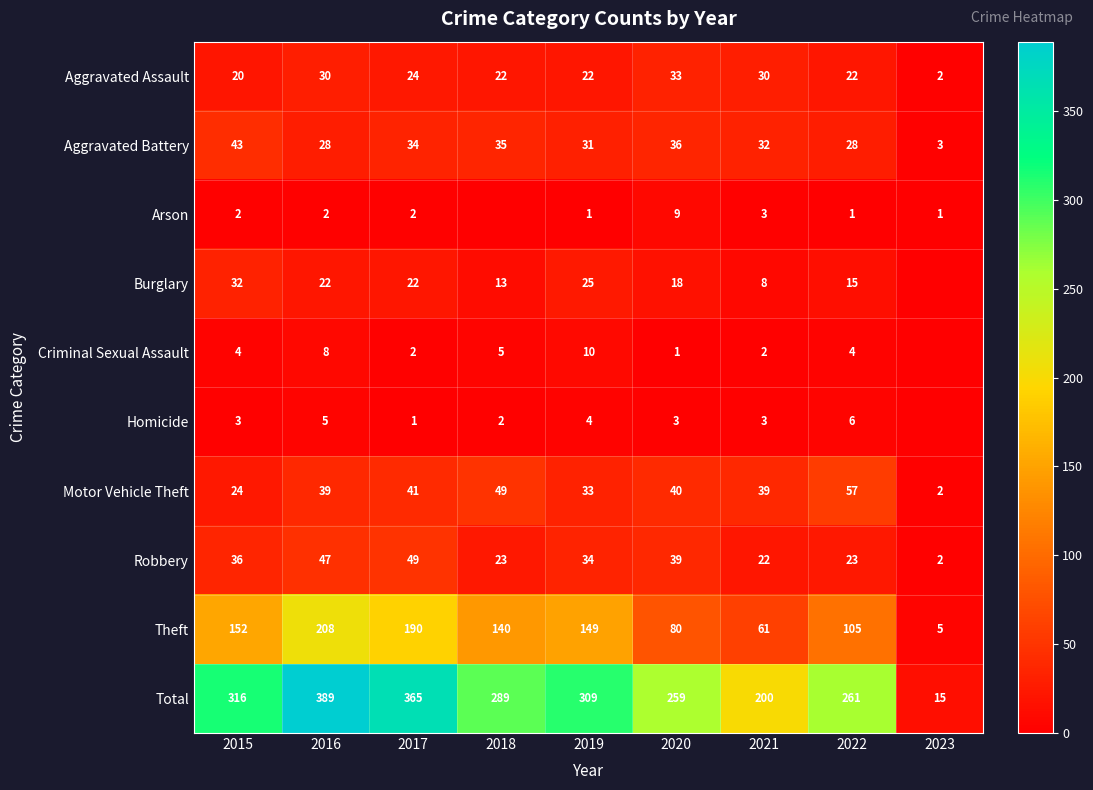

At 2020, list the series in order from smallest to largest.

Criminal Sexual Assault, Homicide, Arson, Burglary, Aggravated Assault, Aggravated Battery, Robbery, Motor Vehicle Theft, Theft, Total